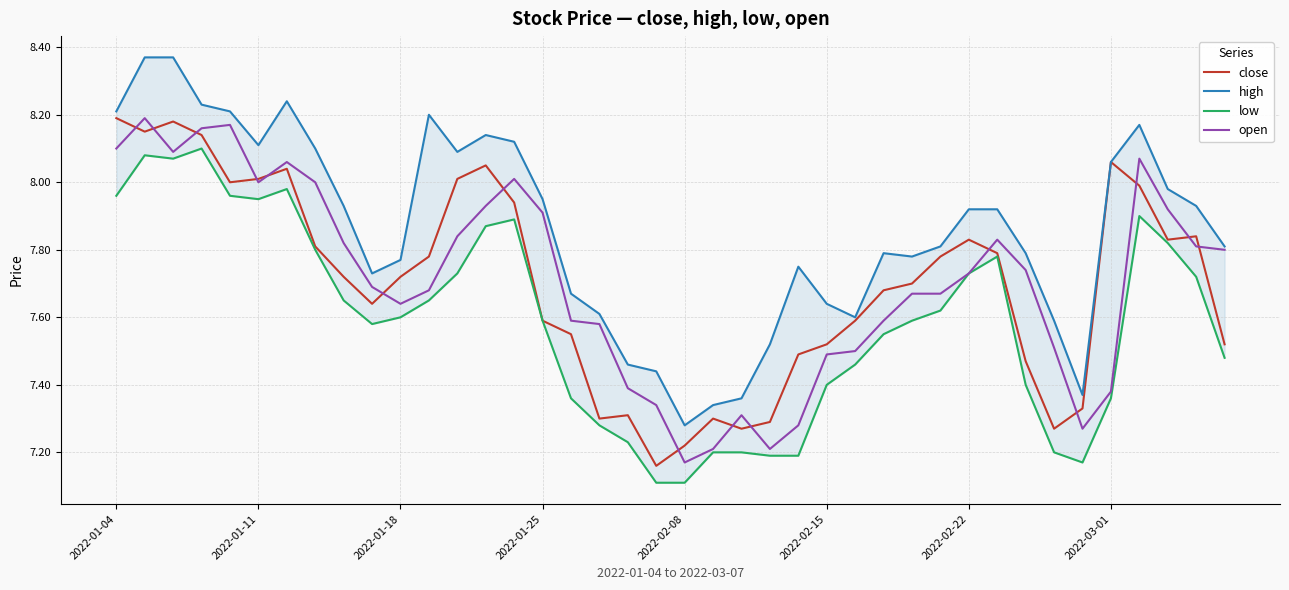

True or false: low has more than 0 points higher than both neighbors.

True